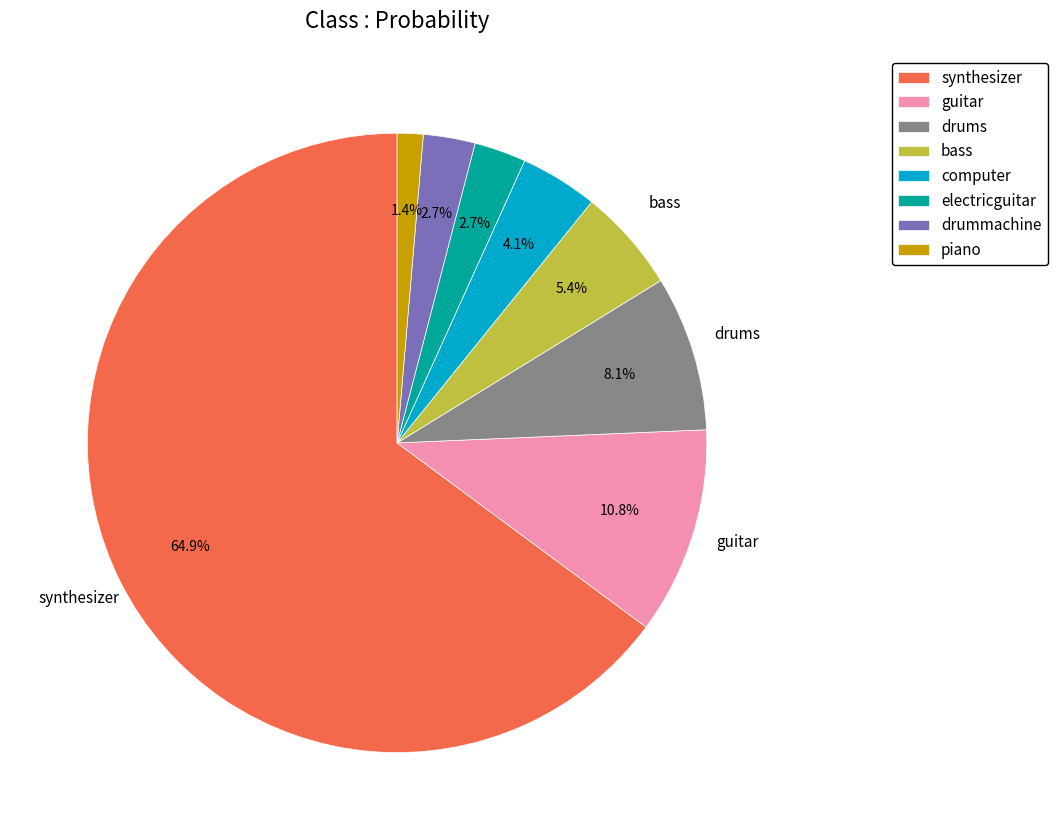

Is it true that bass is 11% of the pie?

False